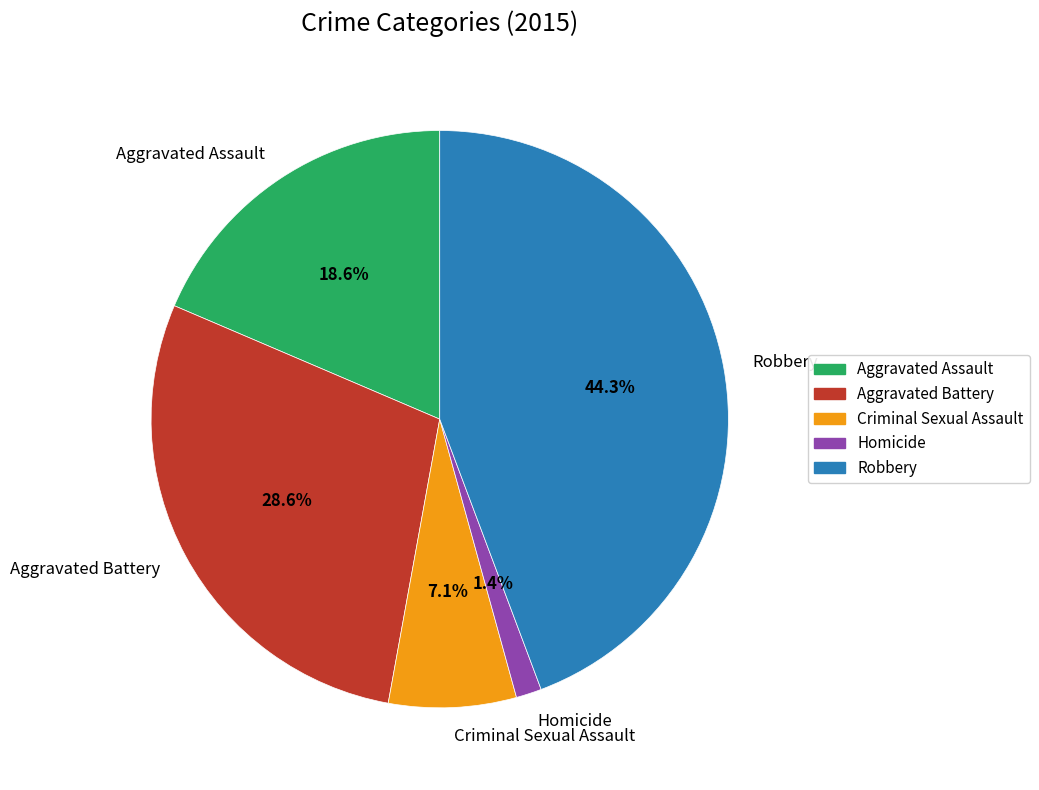

Which slice is the smallest?

Homicide